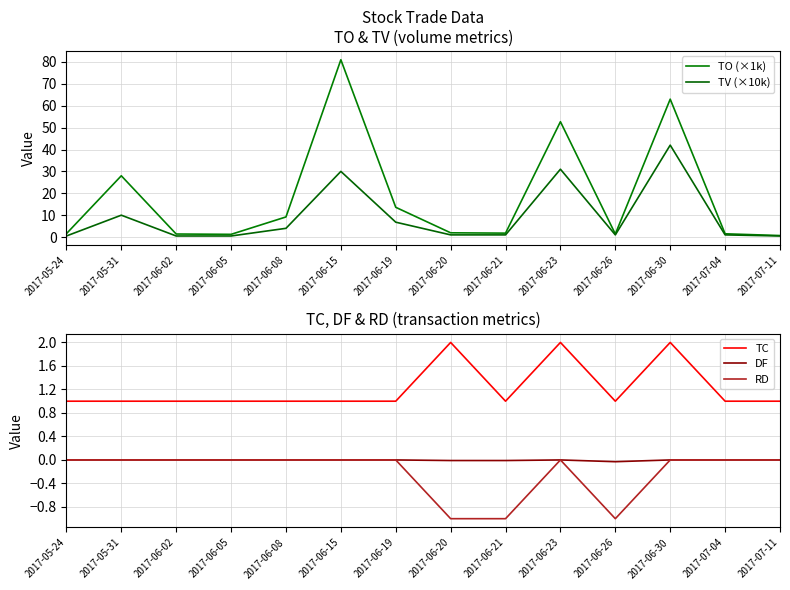

True or false: TO (×1k) and DF cross at least once.

False